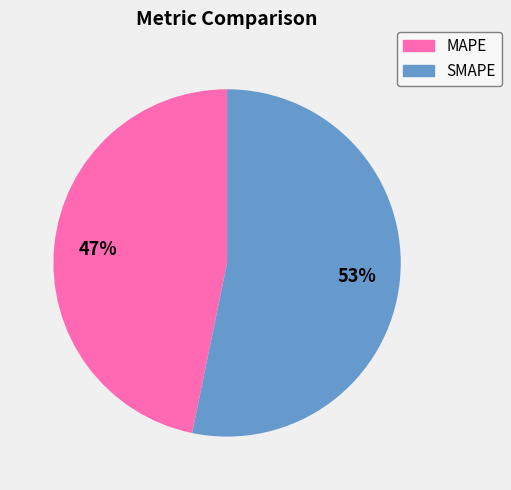

Which slice represents more than half of the pie?

SMAPE